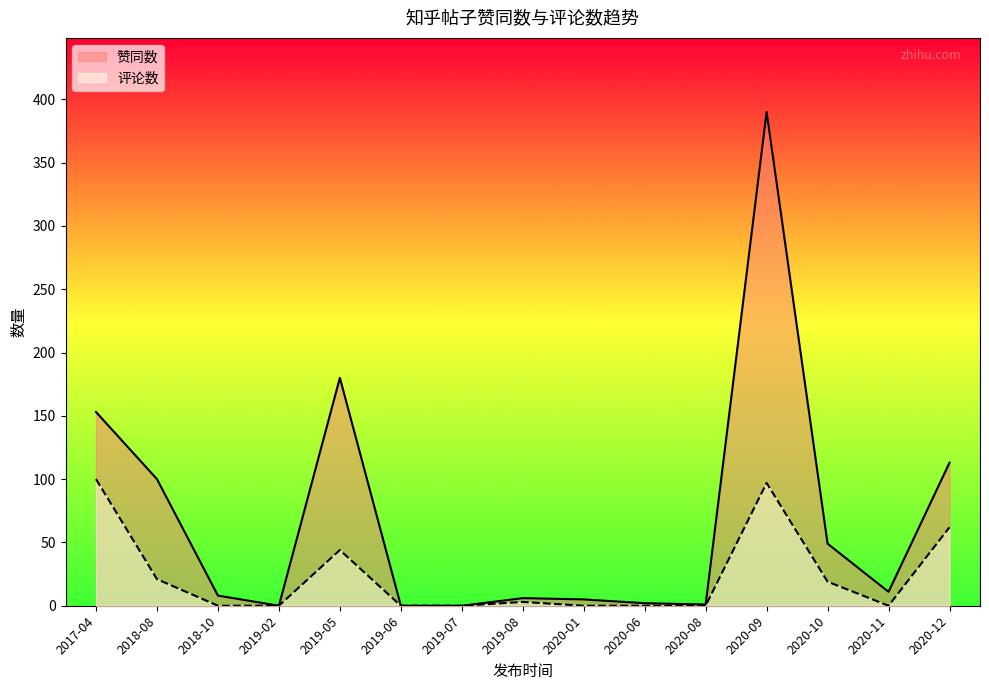

List the labels in order of 评论数 value, largest first.

2017-04, 2020-09, 2020-12, 2019-05, 2018-08, 2020-10, 2019-08, 2018-10, 2019-02, 2019-06, 2019-07, 2020-01, 2020-06, 2020-08, 2020-11